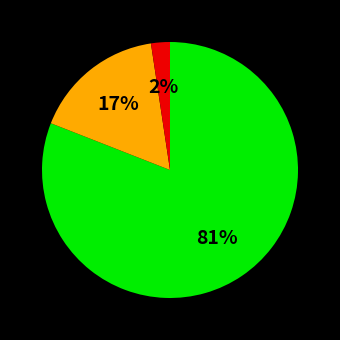

To the nearest percent, what is the difference between the largest and smallest slice percentages?

79%